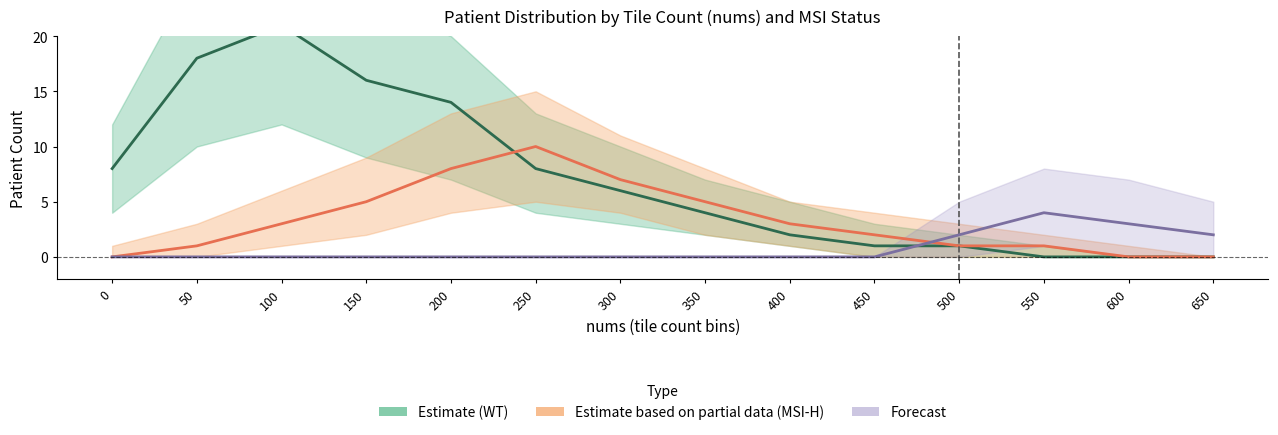

List the series in order of their peak value, lowest first.

Forecast, Estimate based on partial data (MSI-H), Estimate (WT)